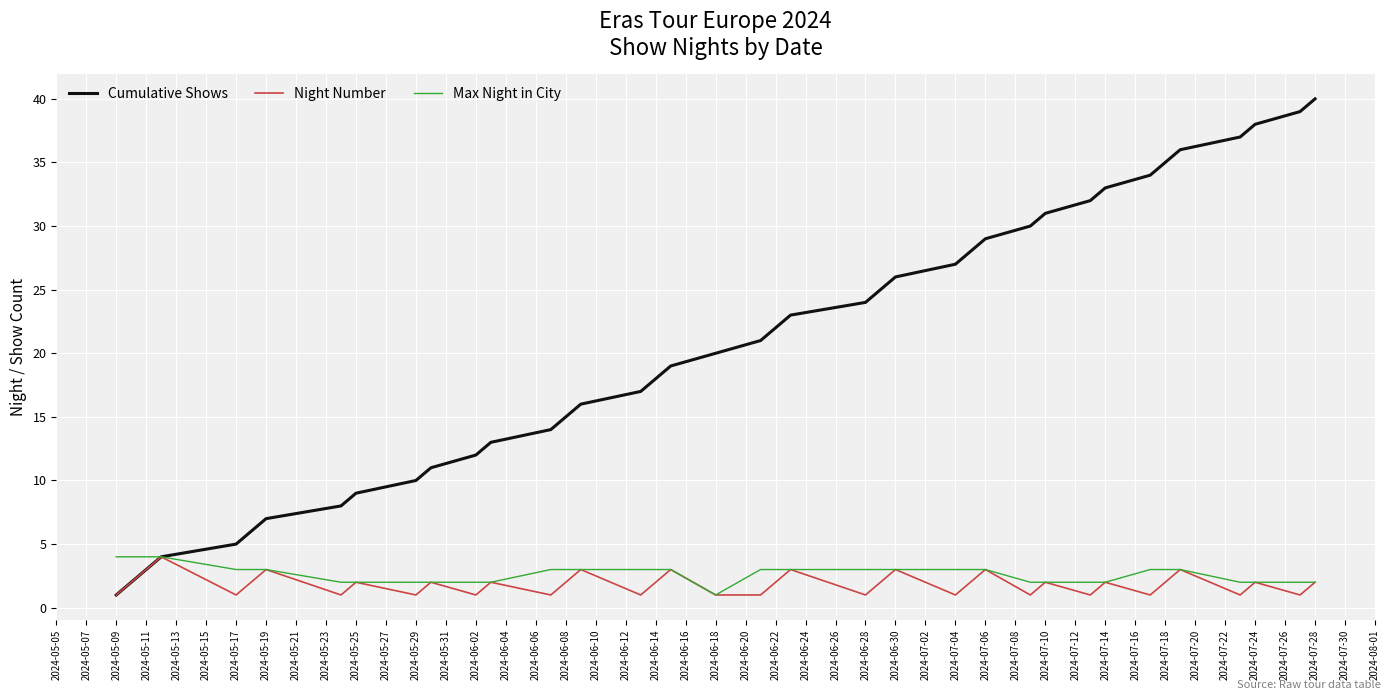

What is the highest value of the Cumulative Shows series?

40